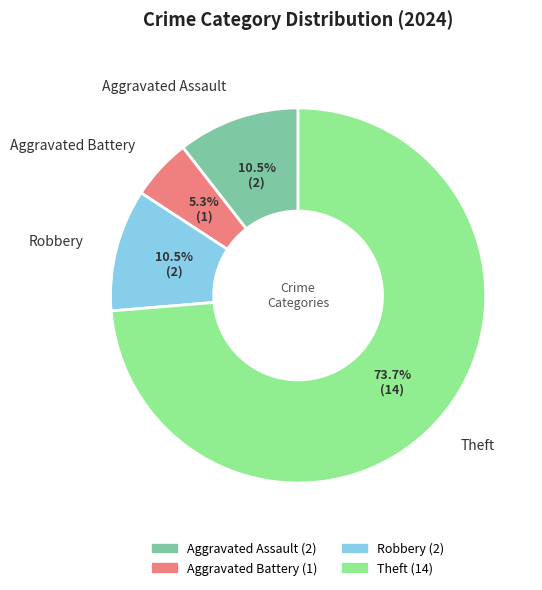

To the nearest percent, what is the difference between the largest and smallest slice percentages?

68%